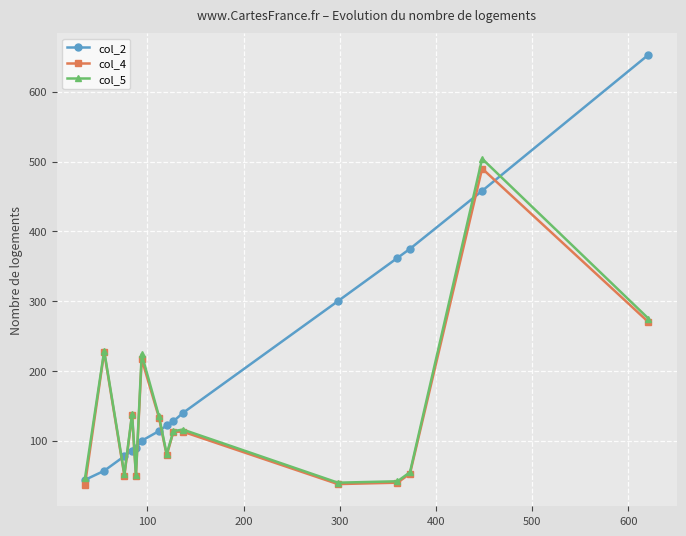

Which series has the widest spread of values?

col_2